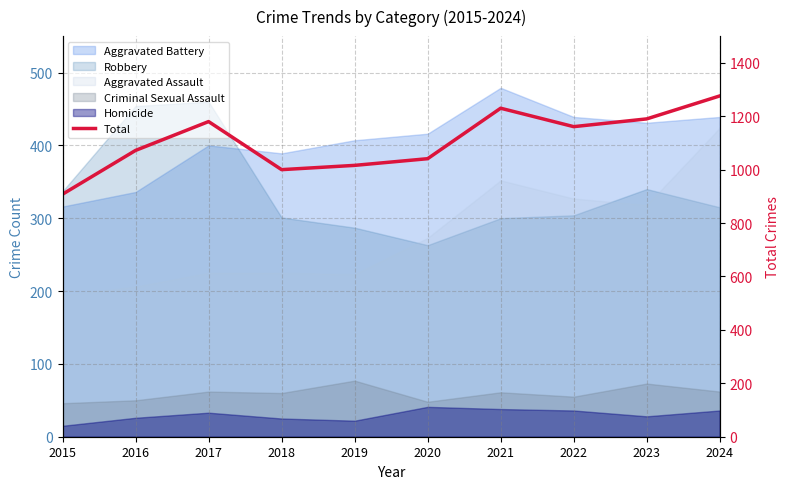

Which label corresponds to the largest value in the chart?

2024